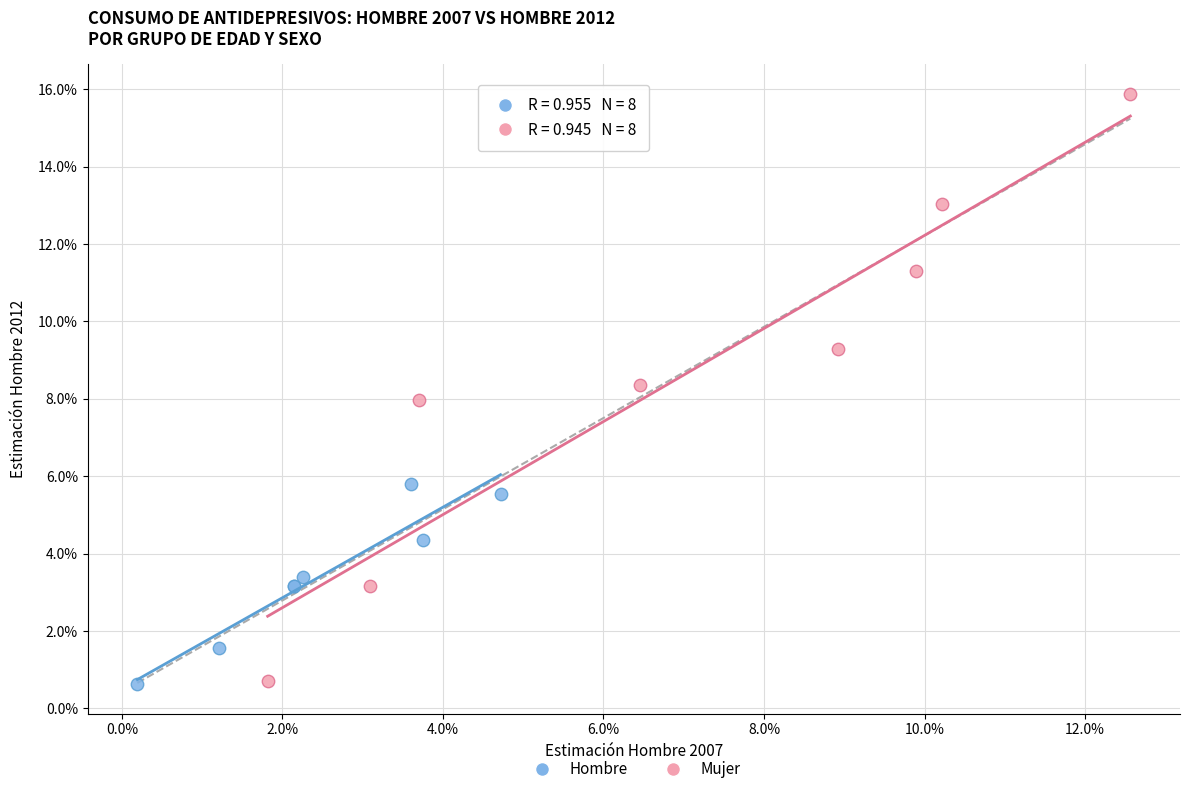

What are all the series names shown in the legend?

Hombre, Mujer